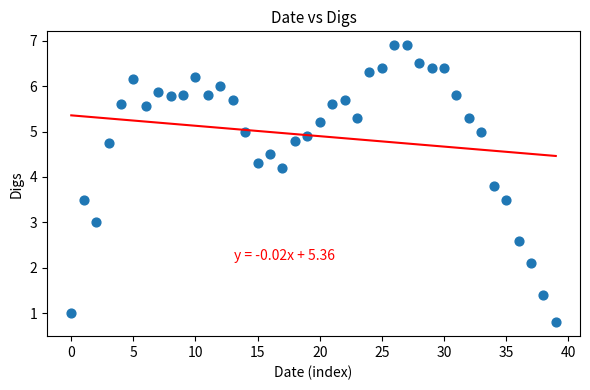

What is the range of Y values (max minus min)?

6.1